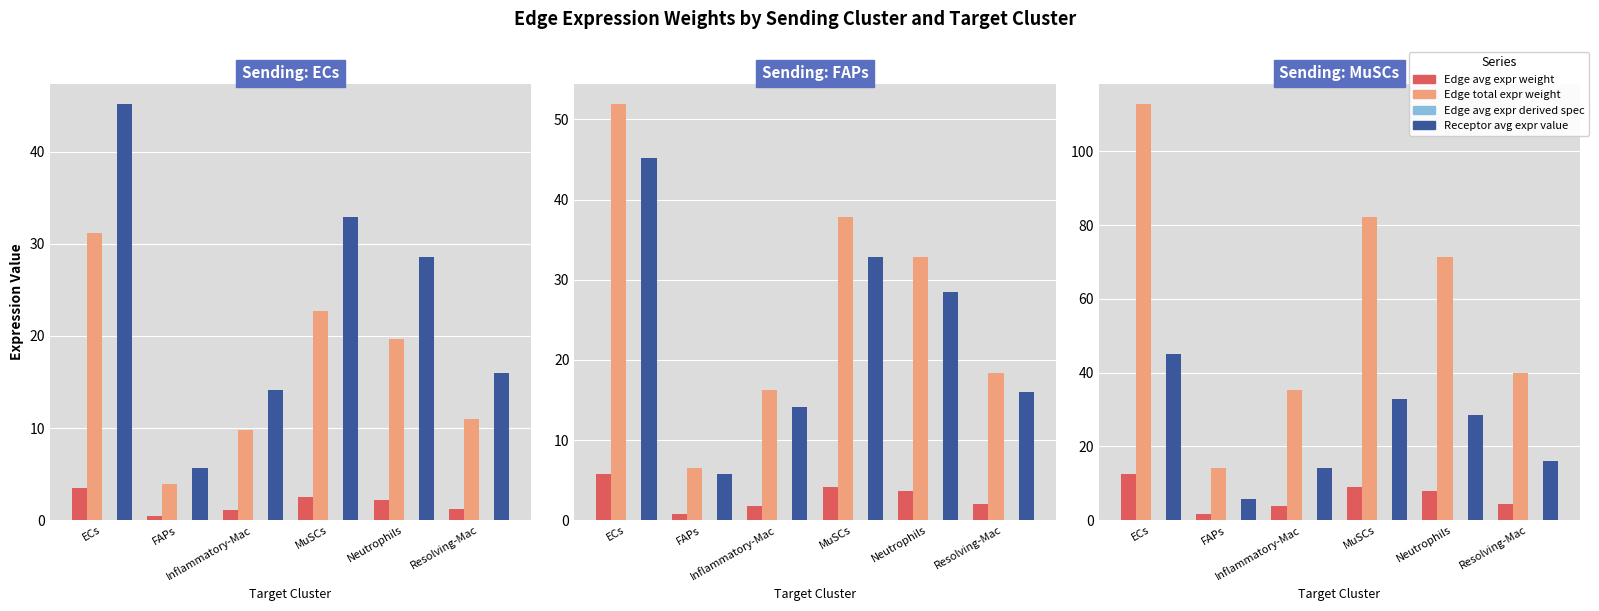

At which label does Edge total expr weight reach its peak?

ECs